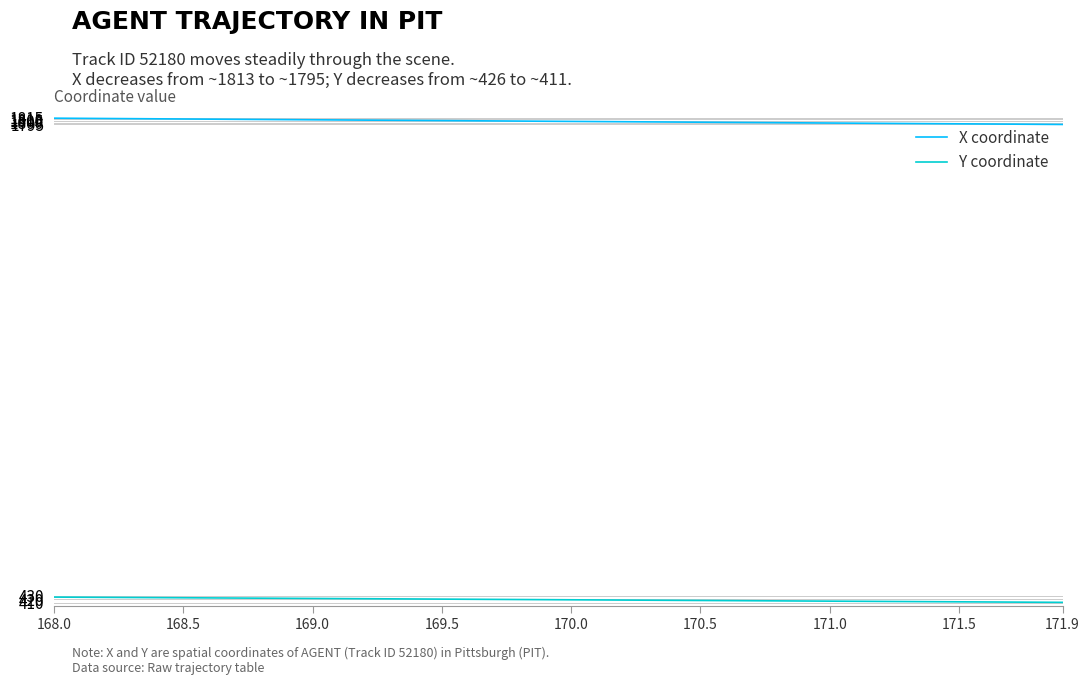

True or false: X coordinate and Y coordinate intersect in this chart.

False